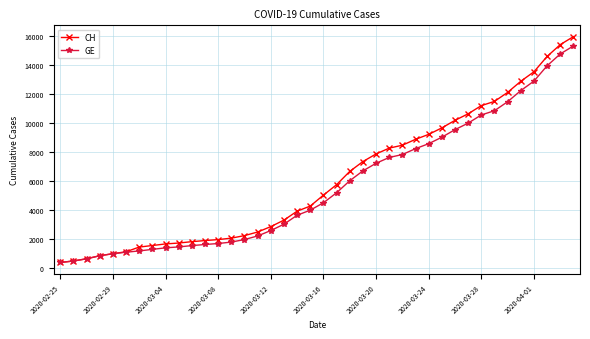

What is the value of the GE point at the 35th from the left?

11444